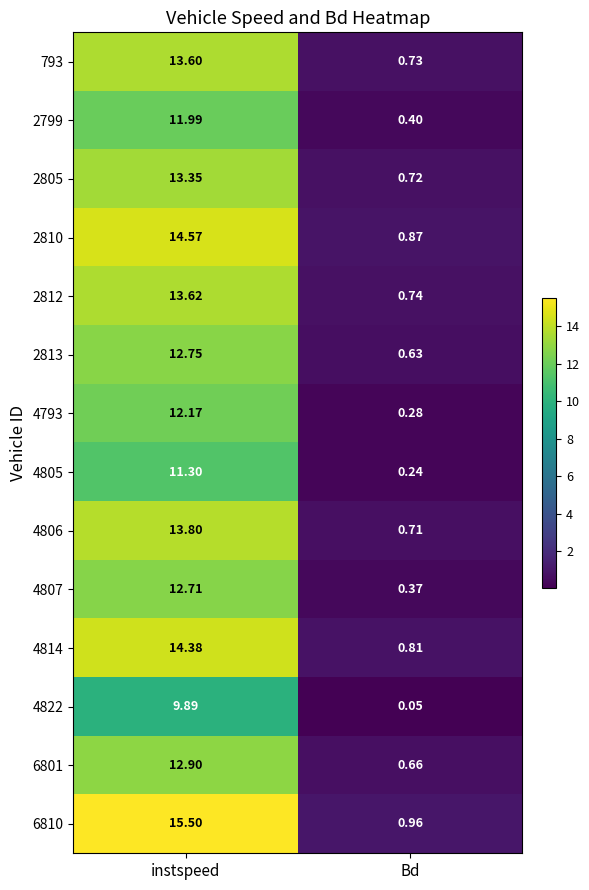

What is the total value across all series at instspeed?

182.5